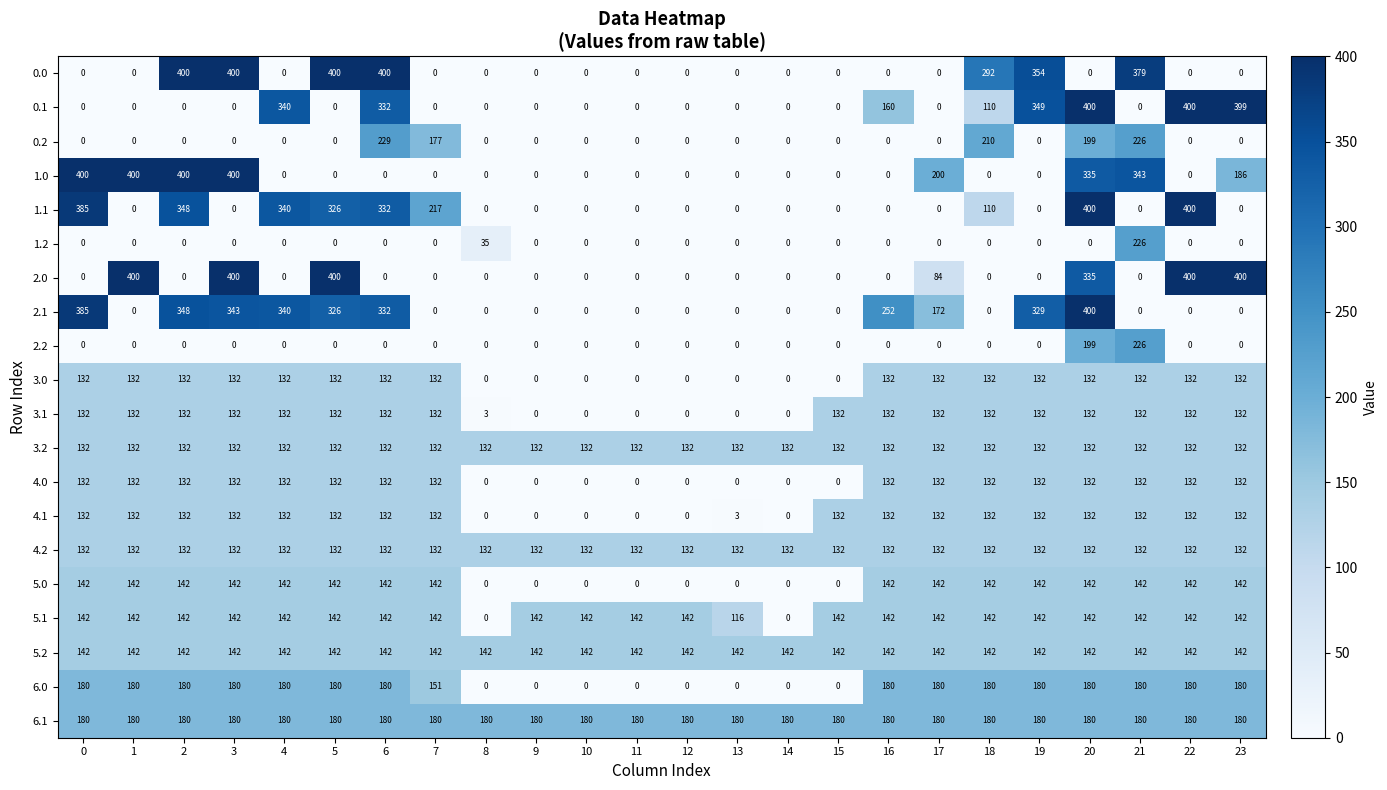

Is it true that 0.1 equals 0 at 1?

True